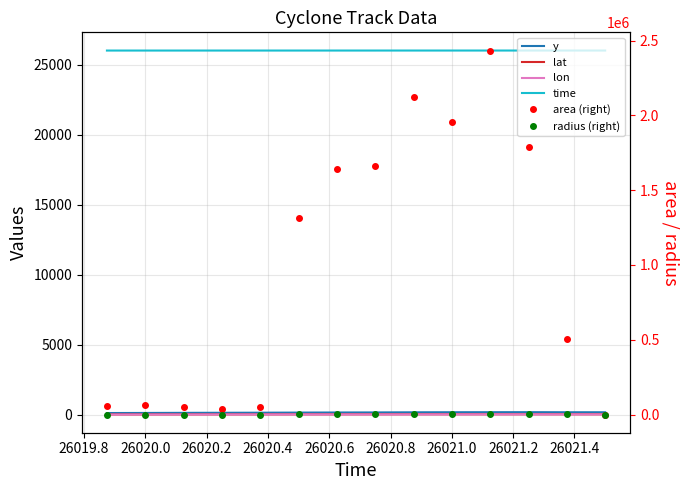

In lat, how many points are higher than both neighbors (excluding endpoints)?

1